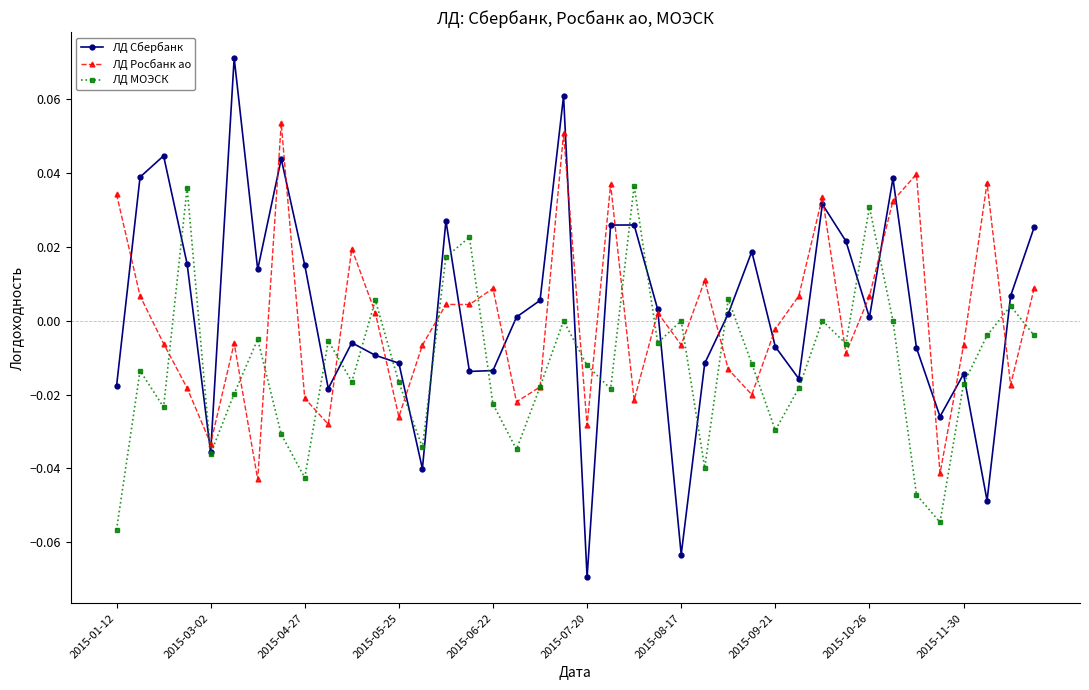

Which series has the largest total across all categories?

ЛД Сбербанк